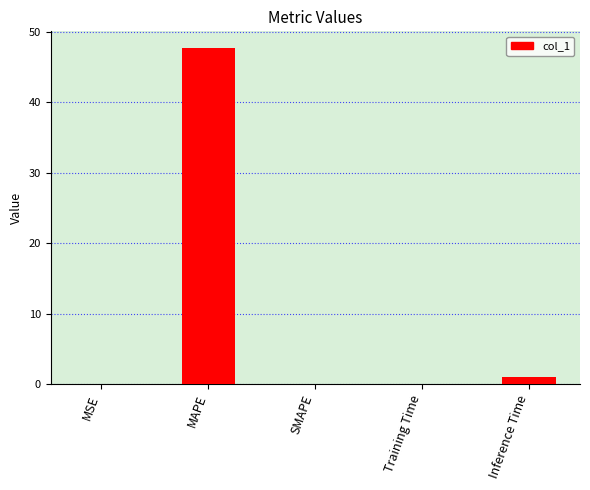

How many series are shown in this chart?

1